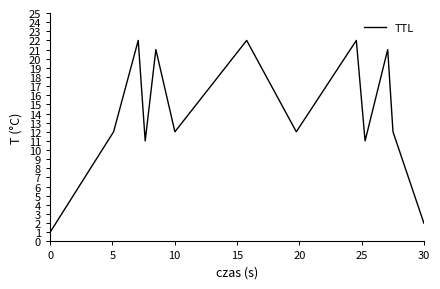

What is the smallest value displayed?

1